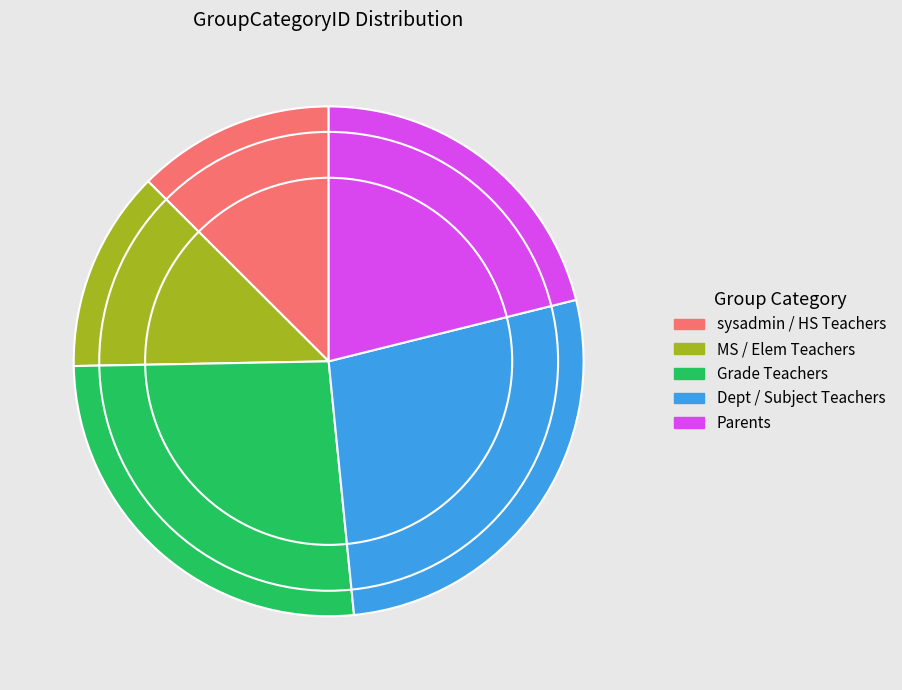

Is sysadmin / HS Teachers the majority of the pie?

No